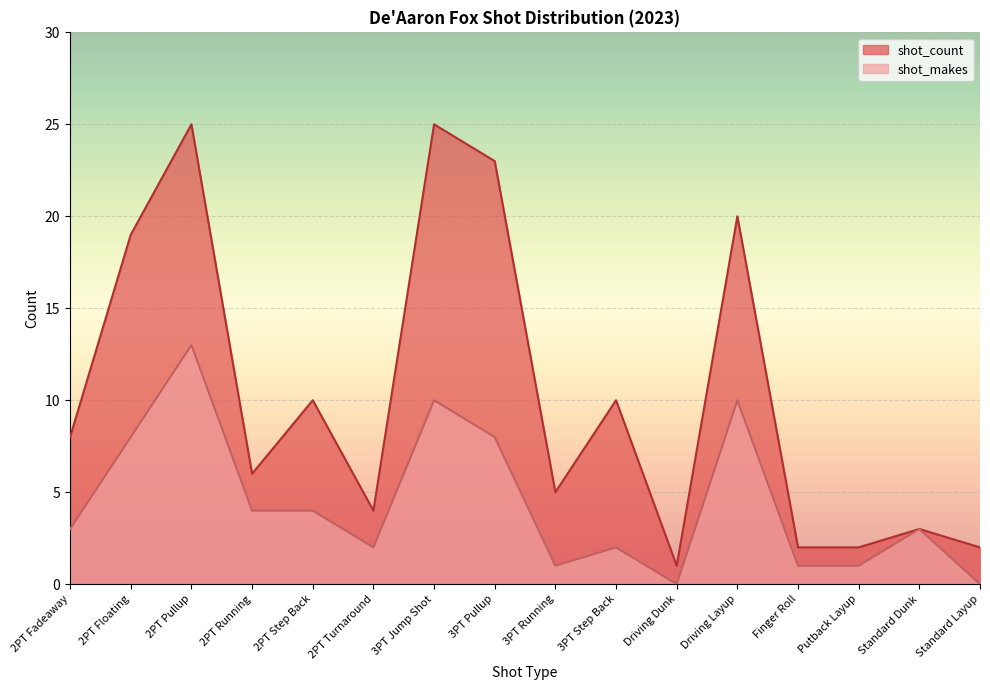

What is the maximum value shown in the chart?

25